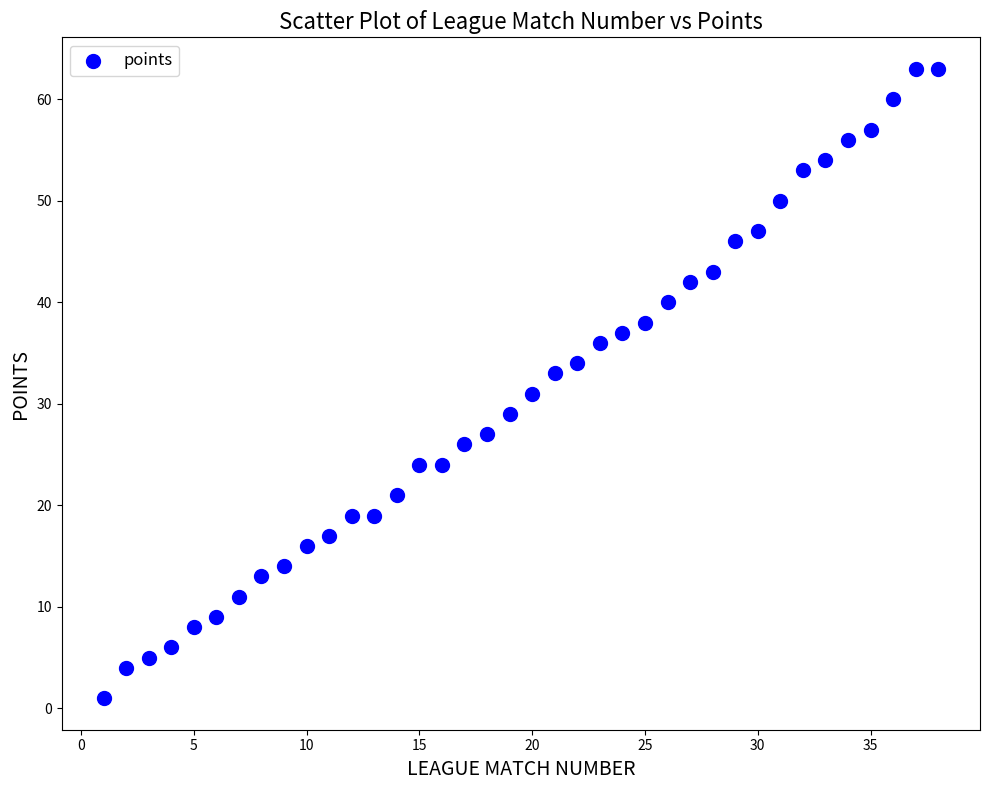

What is the range of Y values (max minus min)?

62